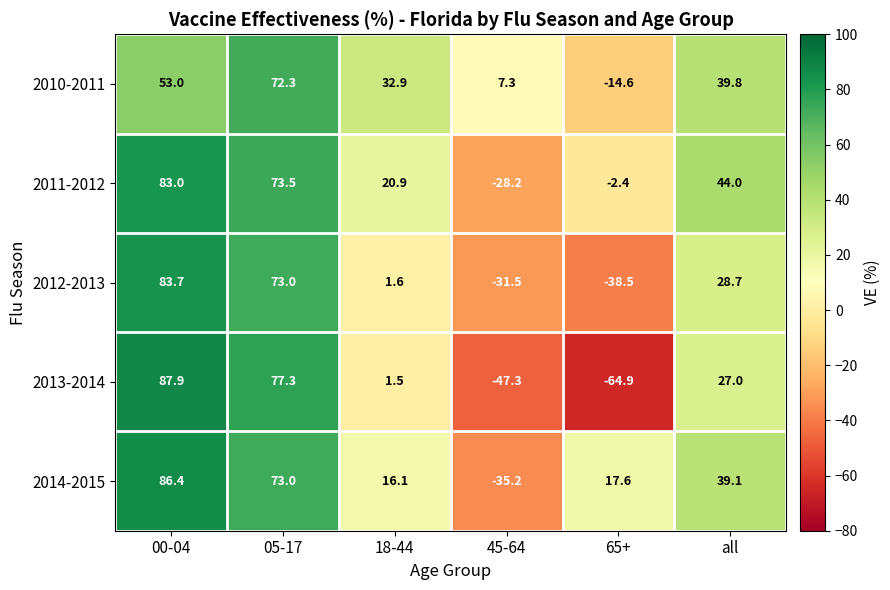

What is the sum of the 2010-2011 values at all and 45-64?

47.1